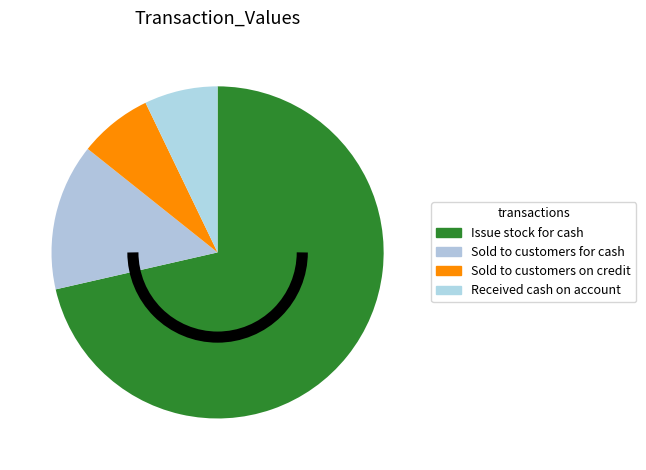

What is the change in value from Sold to customers for cash to Received cash on account?

-500